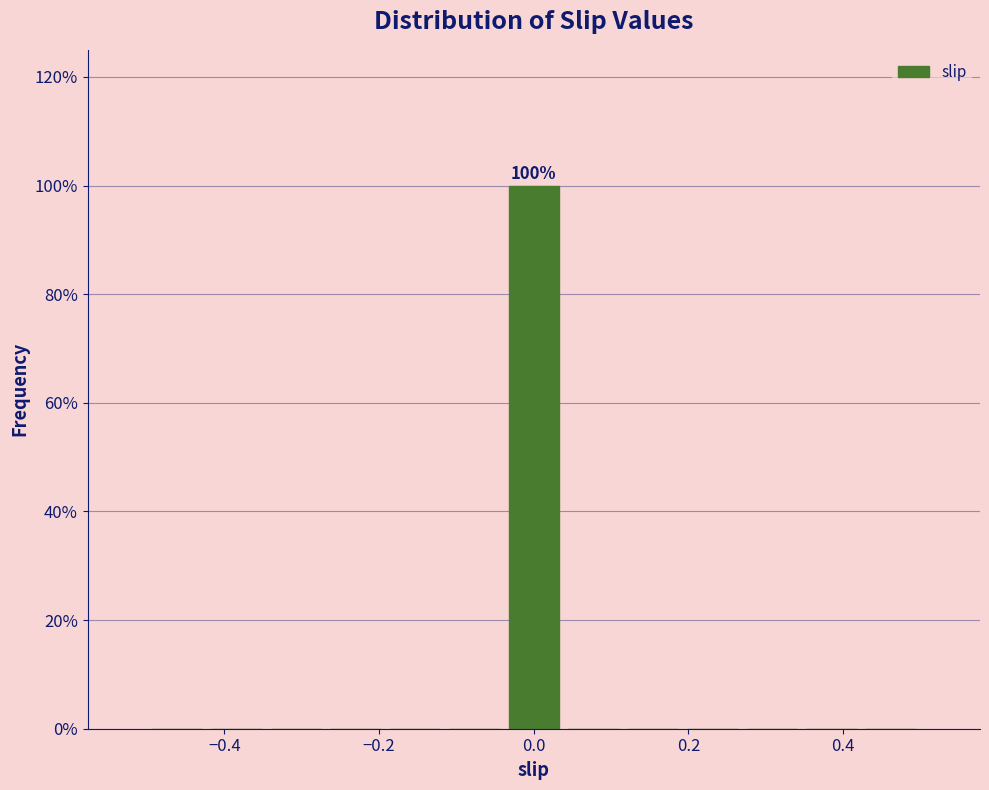

Read against the x-axis, roughly where is the centre of the tallest bar?

0.00